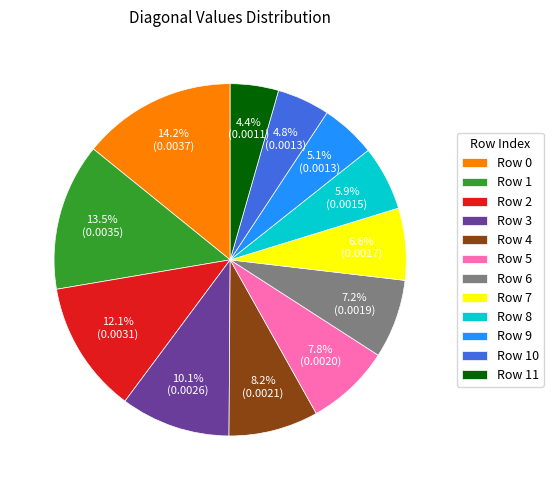

Is there a majority slice in this chart?

No